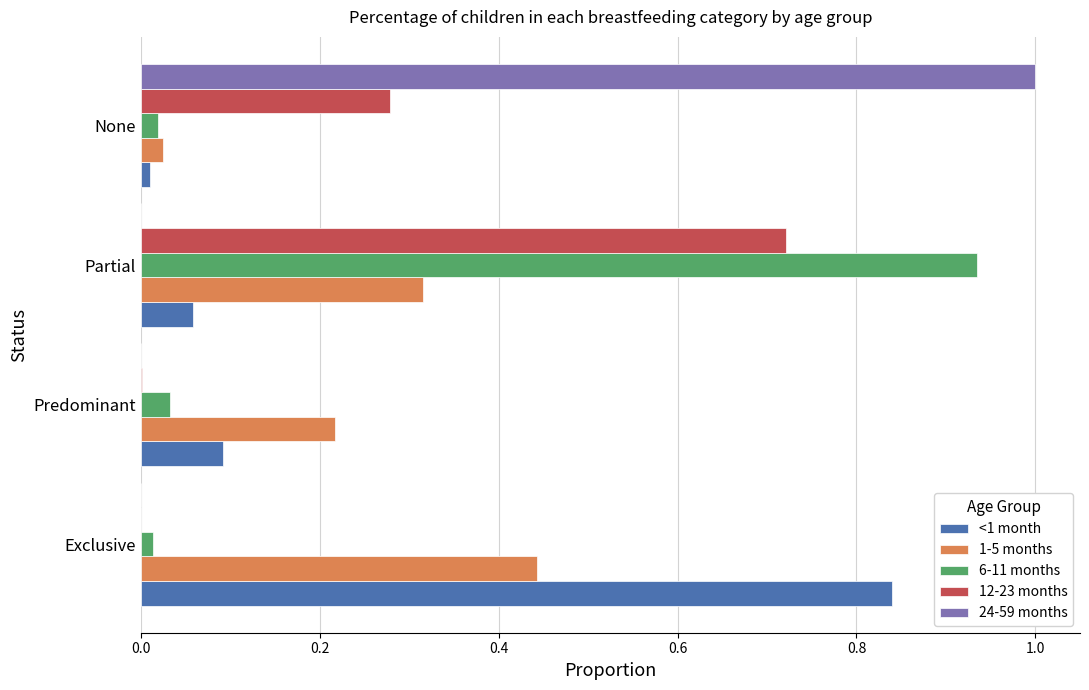

At which label does 6-11 months reach its peak?

Partial